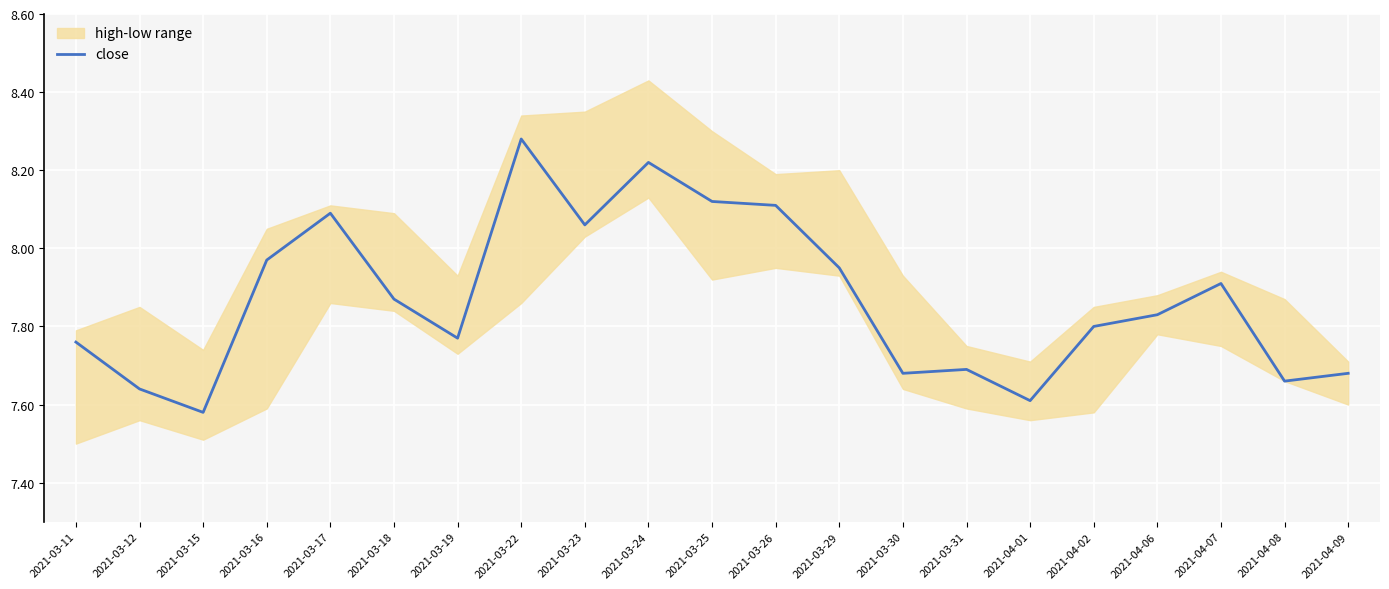

What is the minimum value shown in the chart?

7.6